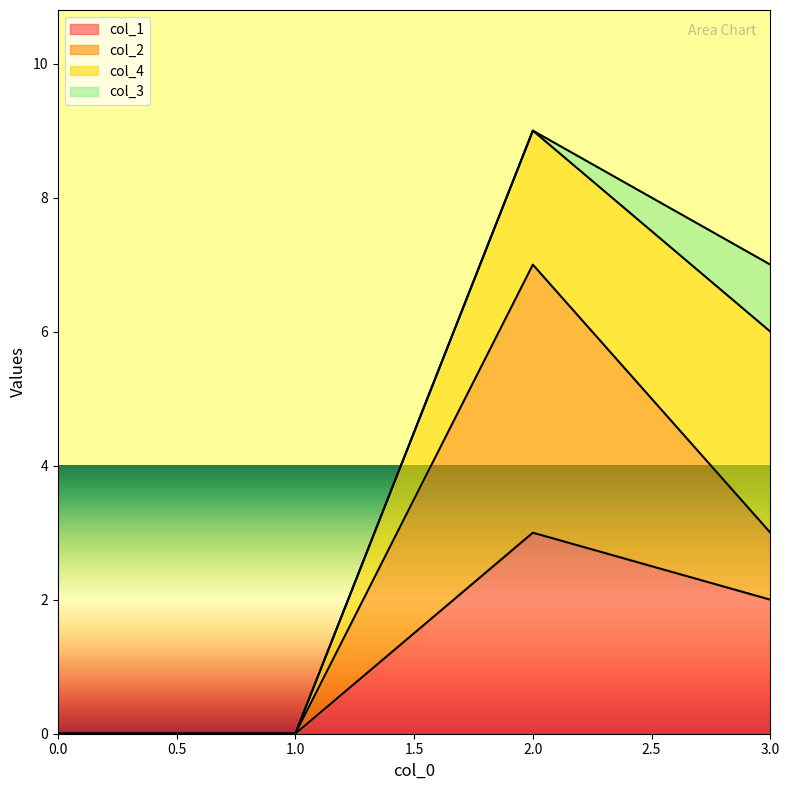

True or false: col_2 and col_1 cross at least once.

False